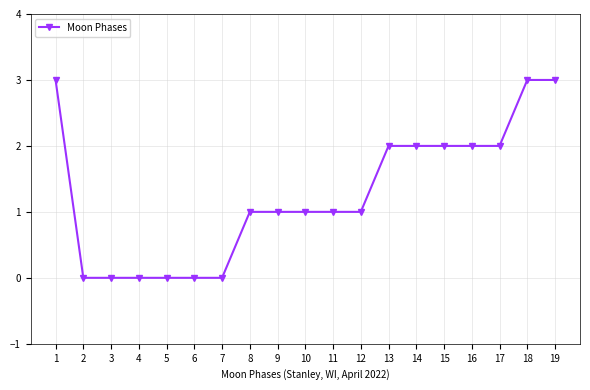

Count the number of categories in the chart.

19